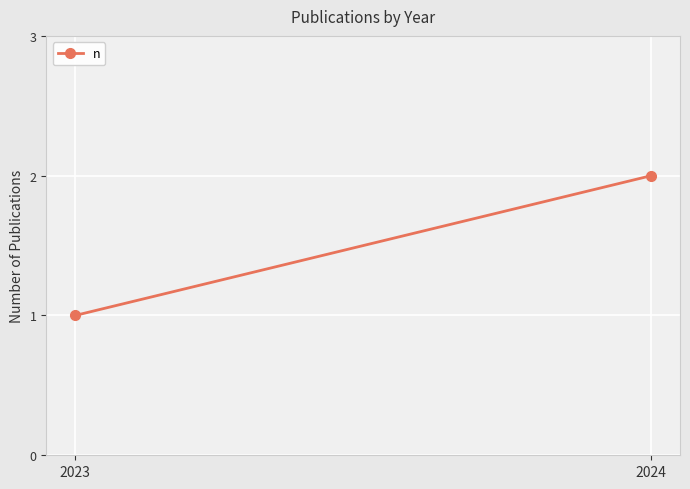

What is the smallest value displayed?

1